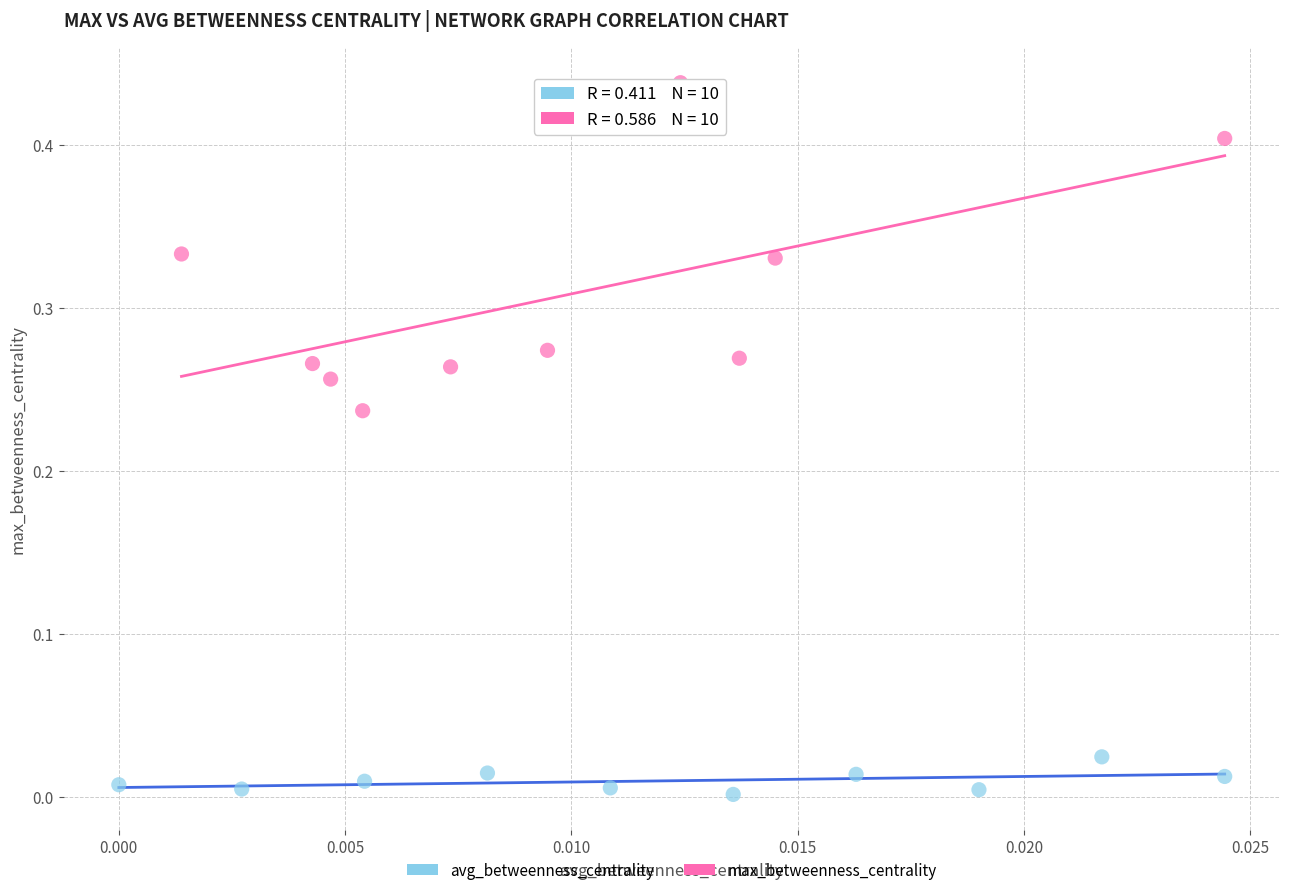

Which series has the widest spread of Y values?

max_betweenness_centrality